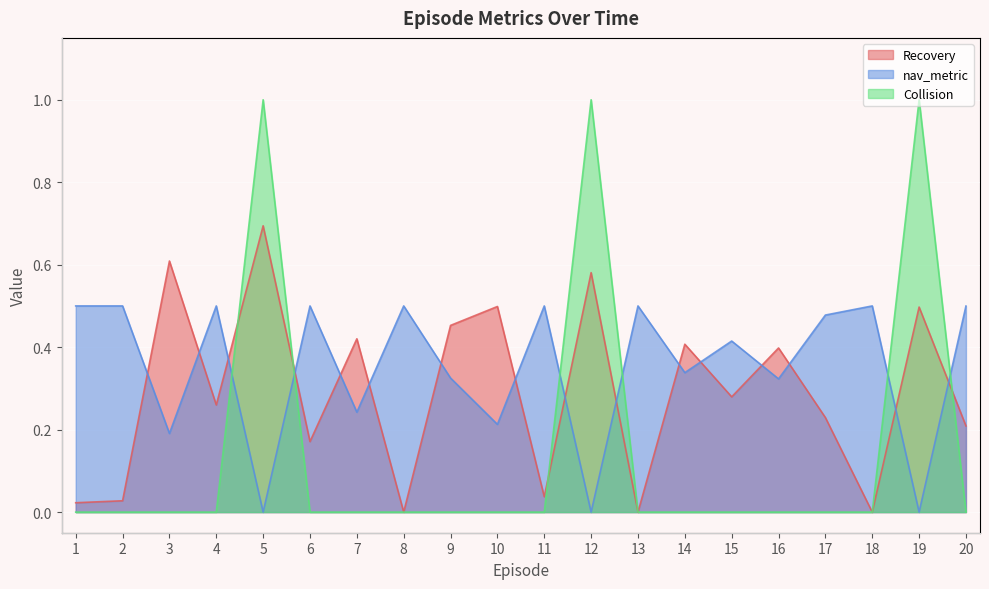

Which series has the widest spread of values?

Collision